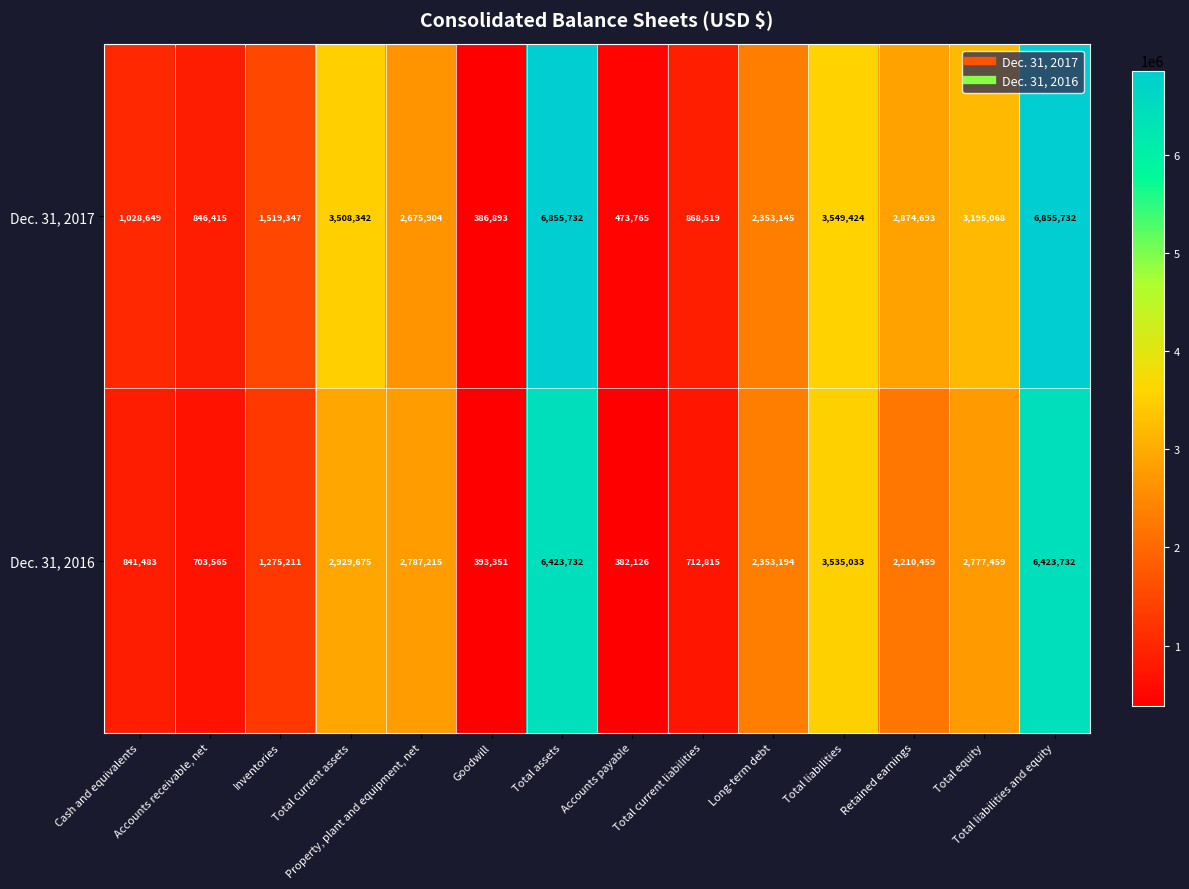

What is the sum of all Dec. 31, 2017 values?

36991628